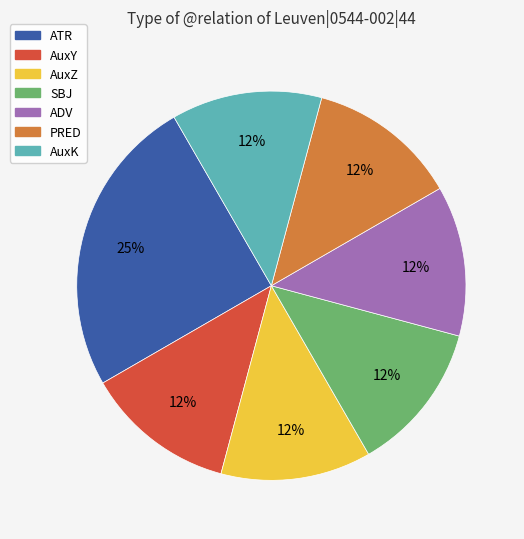

To the nearest percent, what is the difference between the largest and smallest slice percentages?

13%